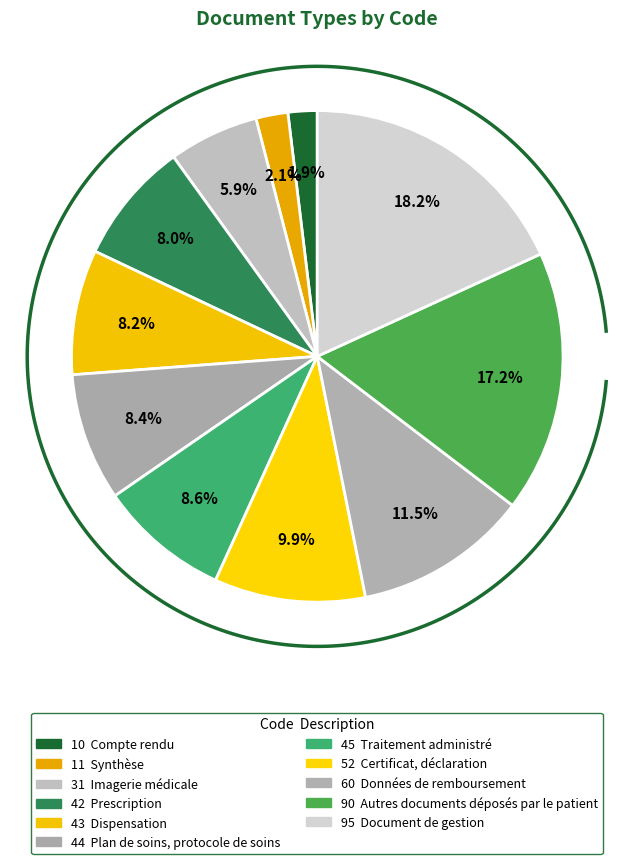

Count the number of slices in the pie.

11